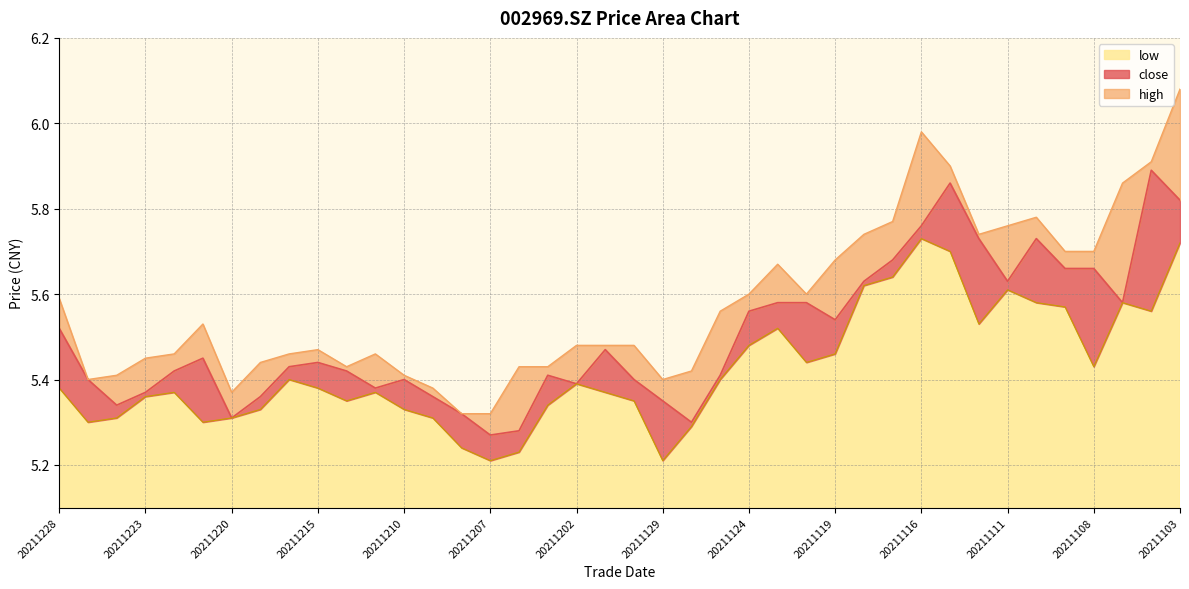

What is the difference between the maximum and minimum values in the low series?

0.5